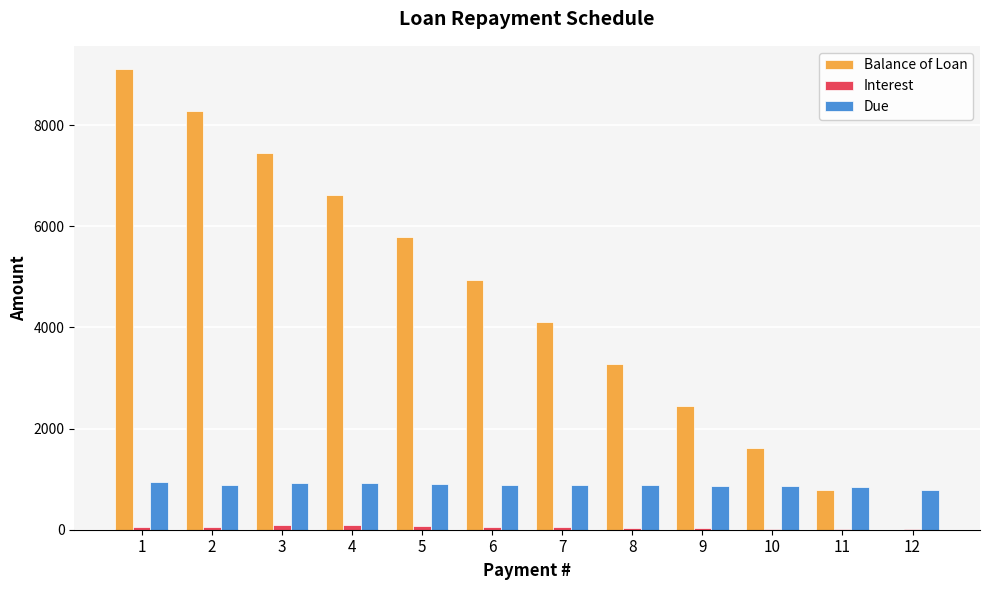

Which series has the largest total across all categories?

Balance of Loan